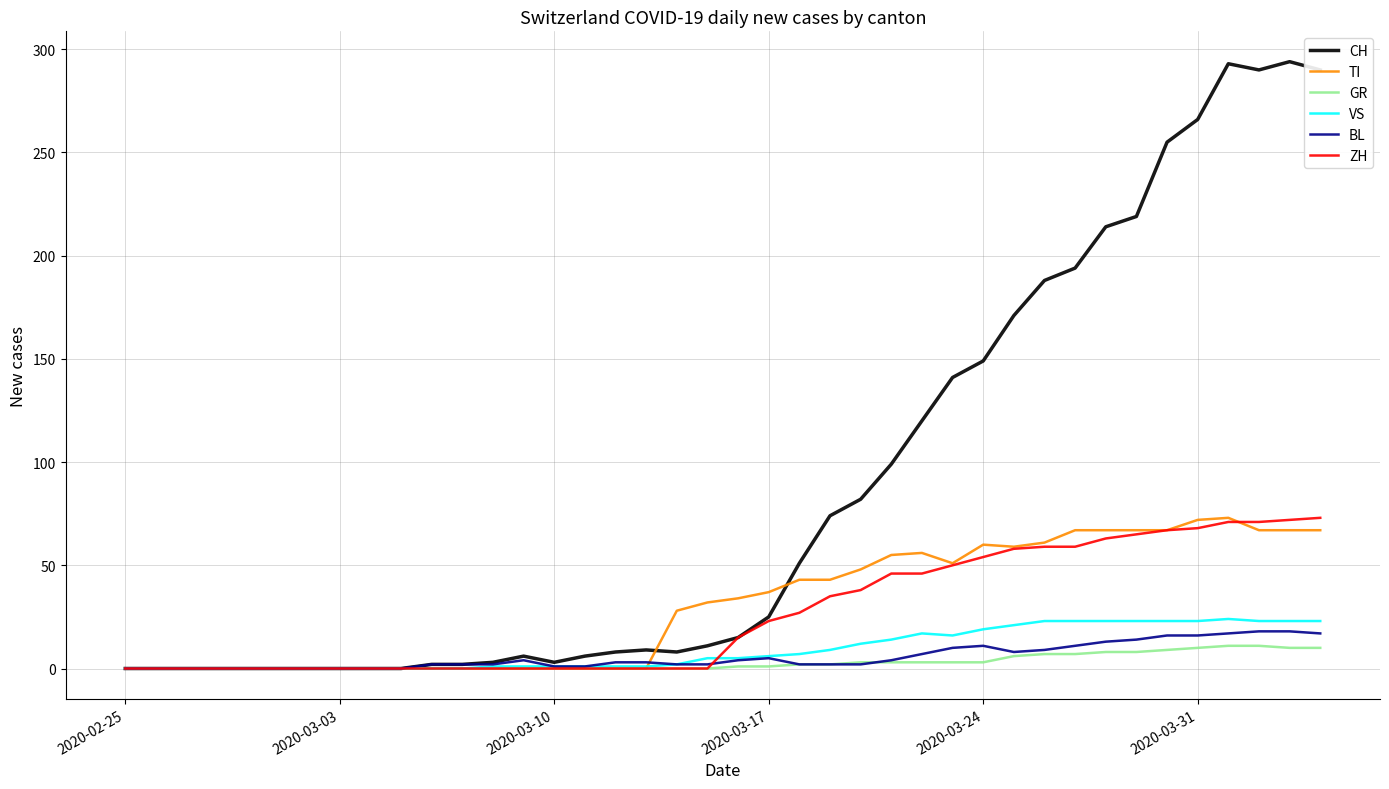

What is the maximum value for VS?

24